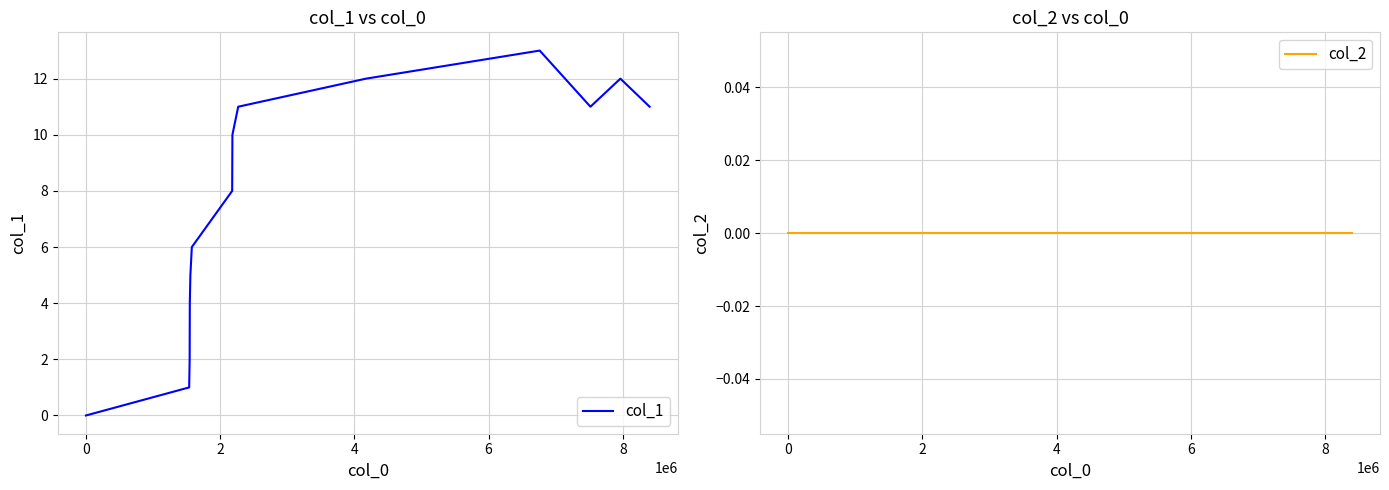

Reading left to right, what are all the values shown in this chart?

col_1: 0	1	2	4	5	6	8	10	11	12	13	11	12	11
col_2: 0	0	0	0	0	0	0	0	0	0	0	0	0	0